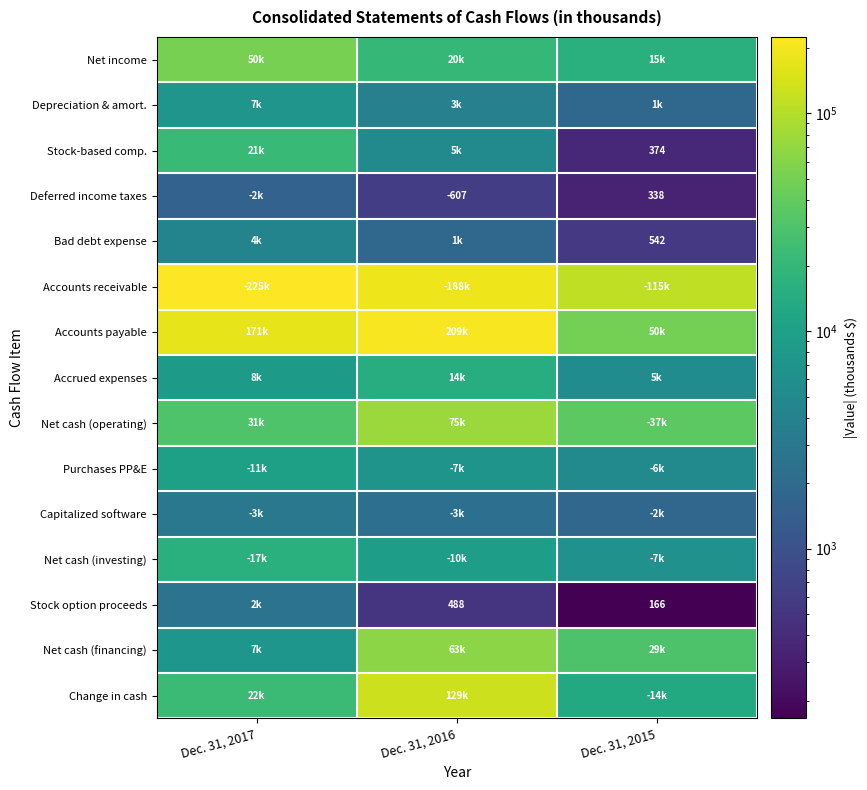

Which category has the highest value in the Purchases PP&E series?

Dec. 31, 2017